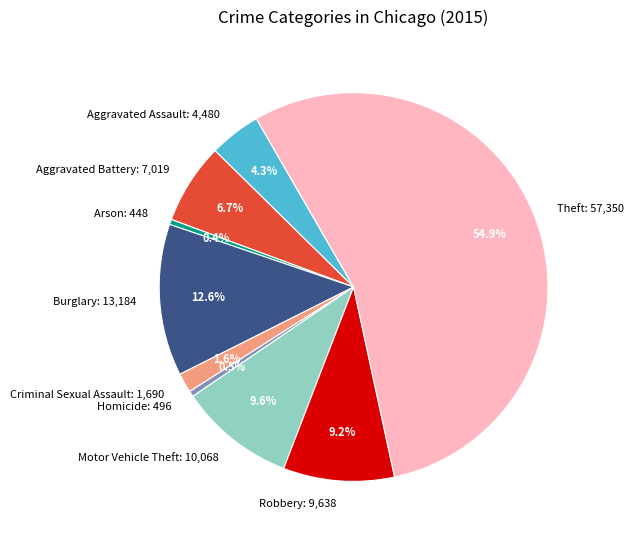

Which has a higher value, Robbery: 9,638 or Aggravated Battery: 7,019?

Robbery: 9,638